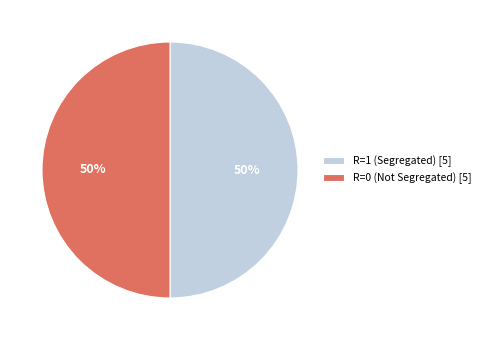

True or false: R=0 (Not Segregated) [5] accounts for 50% of the total.

True